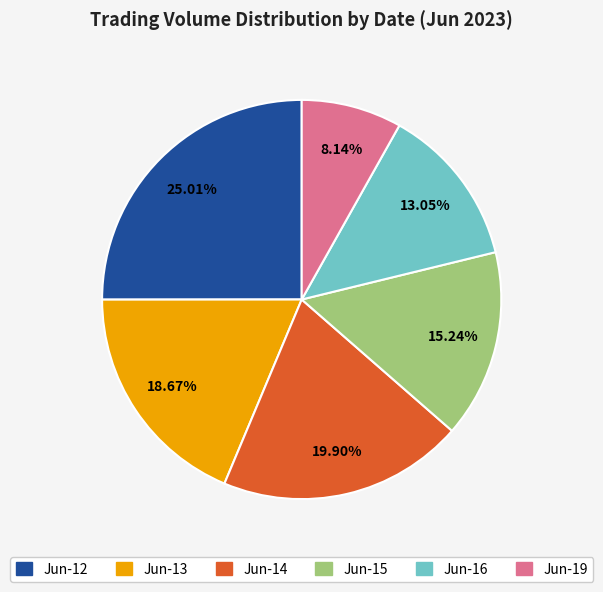

Is there a majority slice in this chart?

No